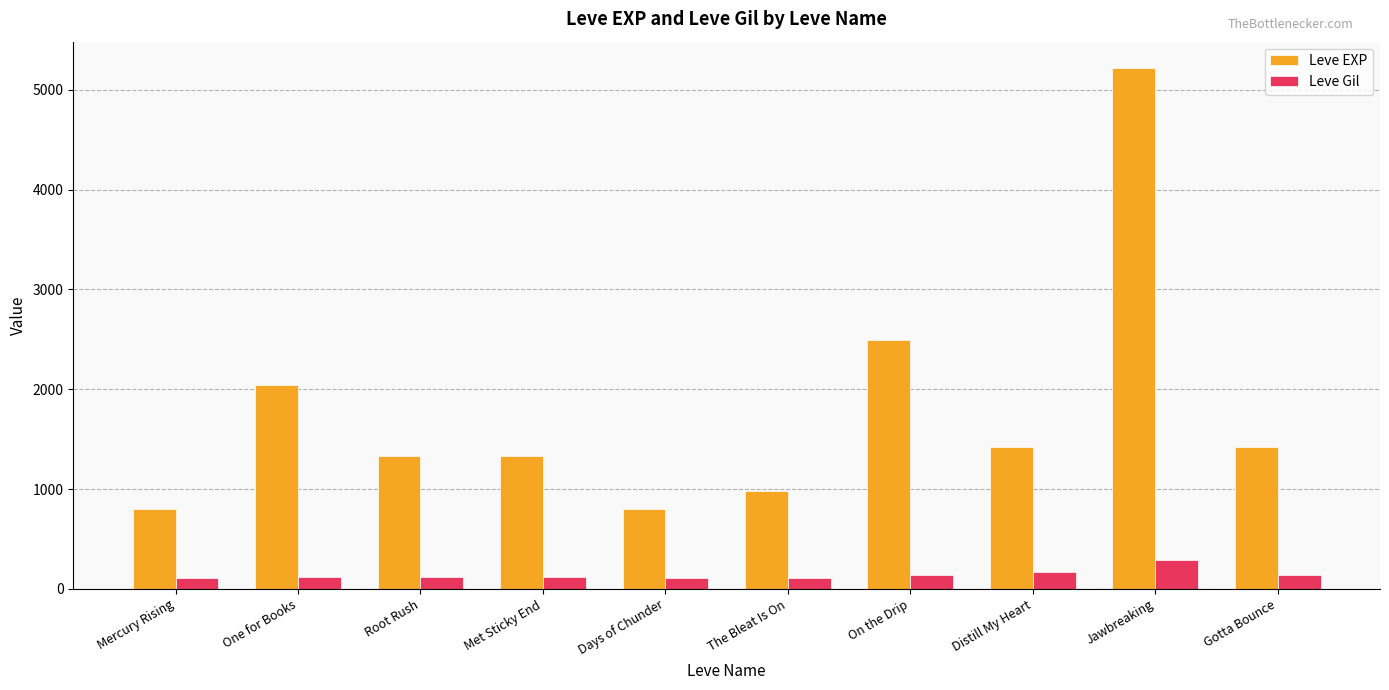

What is the minimum value shown in the chart?

112